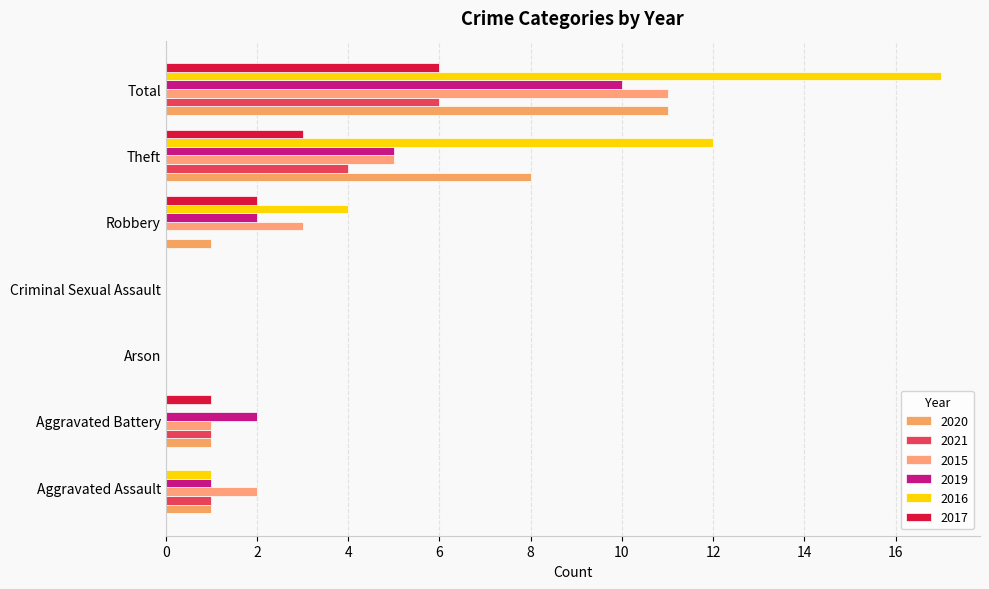

What is the difference between the maximum and minimum values in the 2019 series?

10